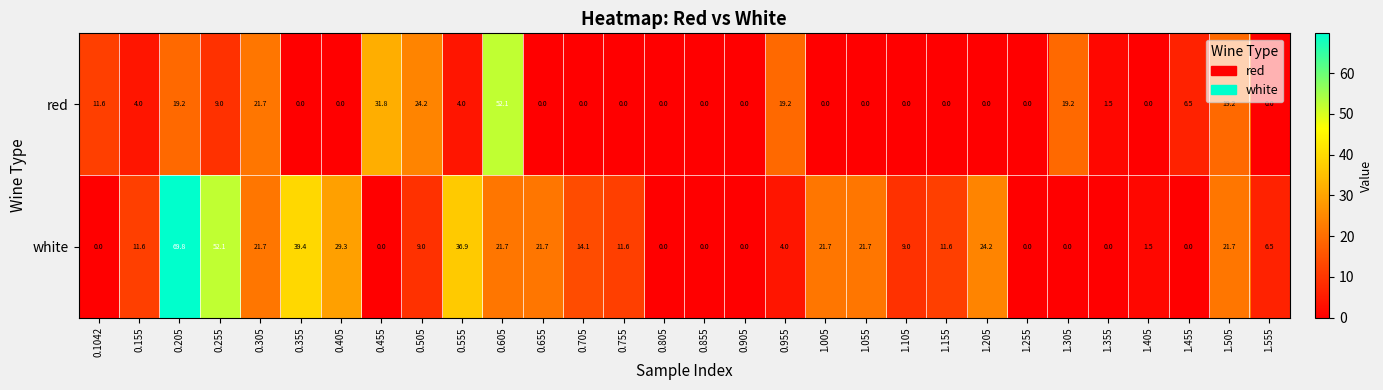

Between 0.905 and 0.955, which series saw the biggest shift?

red